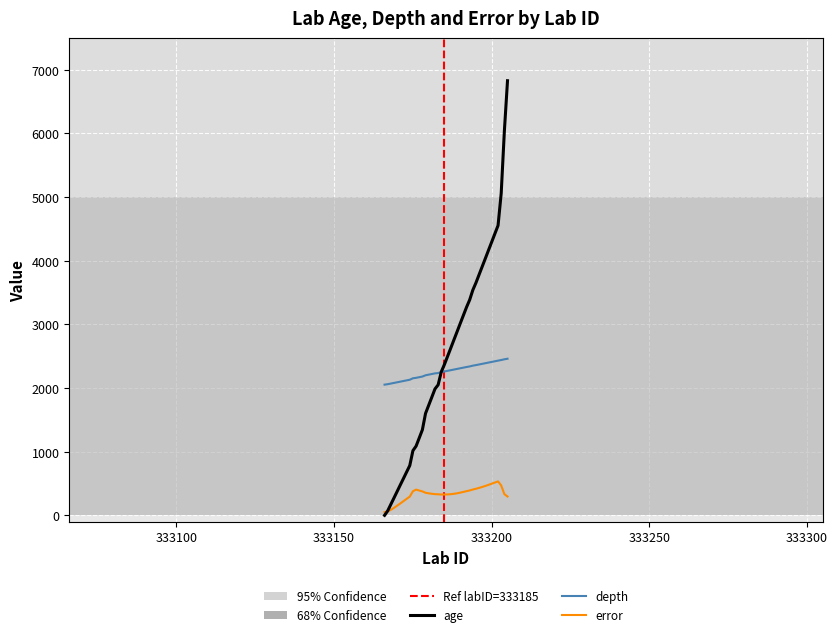

Rank the series by their maximum value, from lowest to highest.

error, depth, age